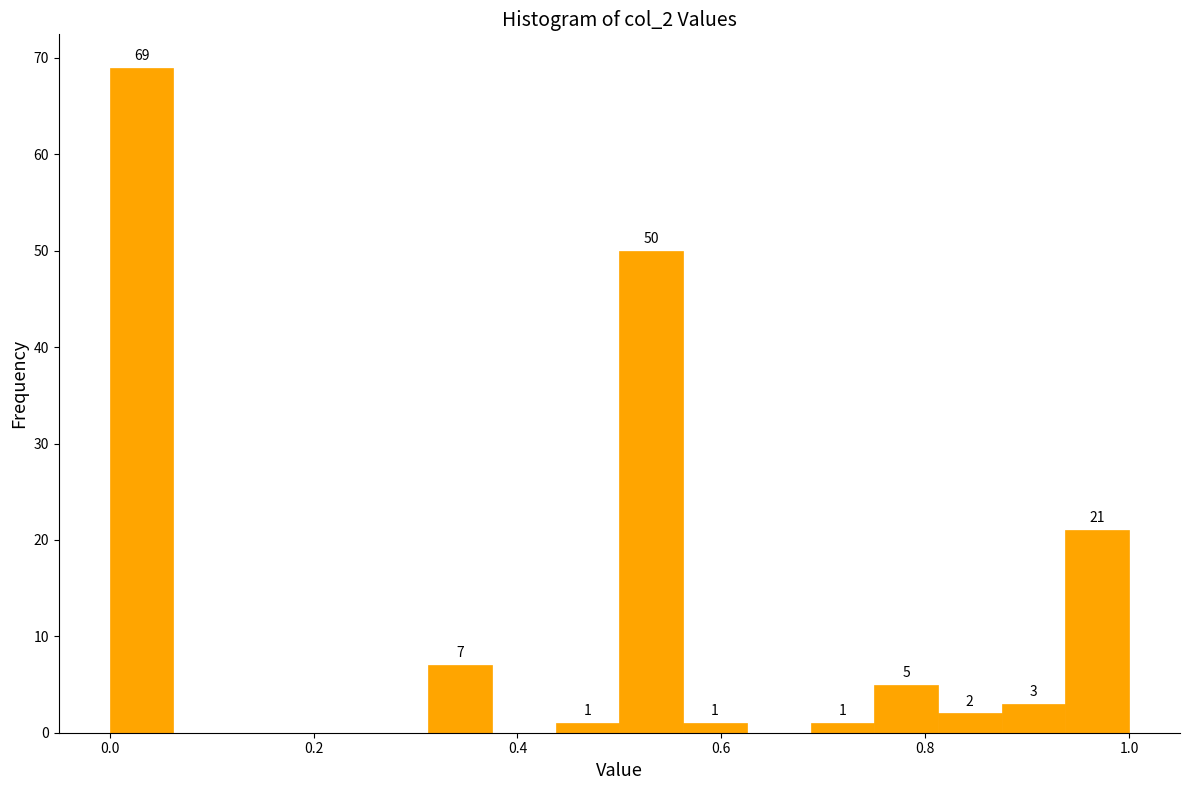

Read against the x-axis, roughly where is the centre of the tallest bar?

0.04